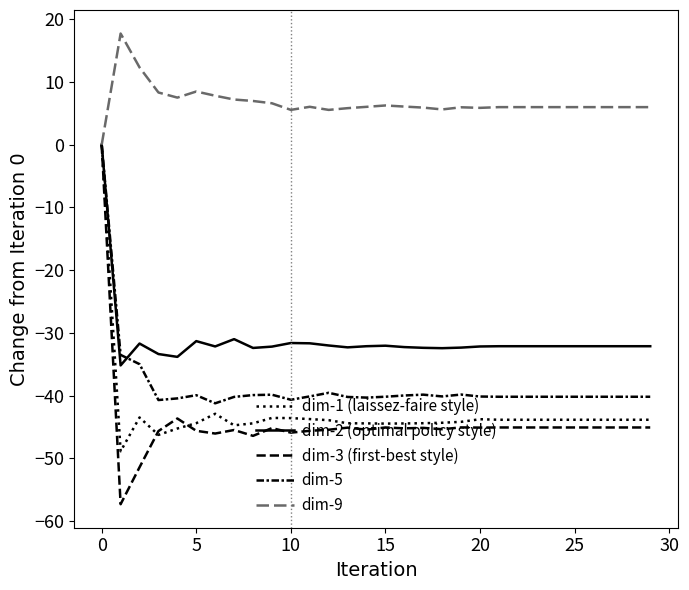

What is the greatest value displayed?

17.7